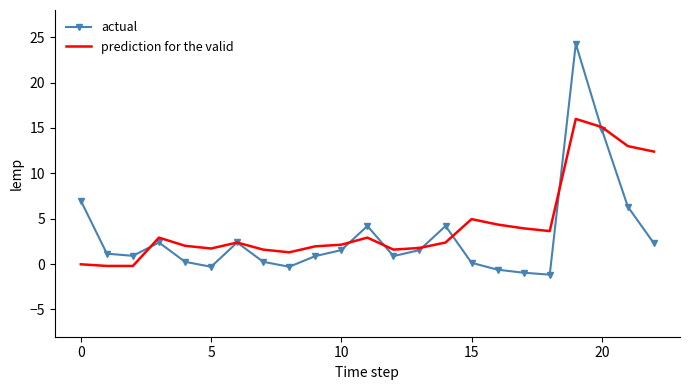

What is the difference between the maximum and second lowest values in the prediction for the valid series?

16.2